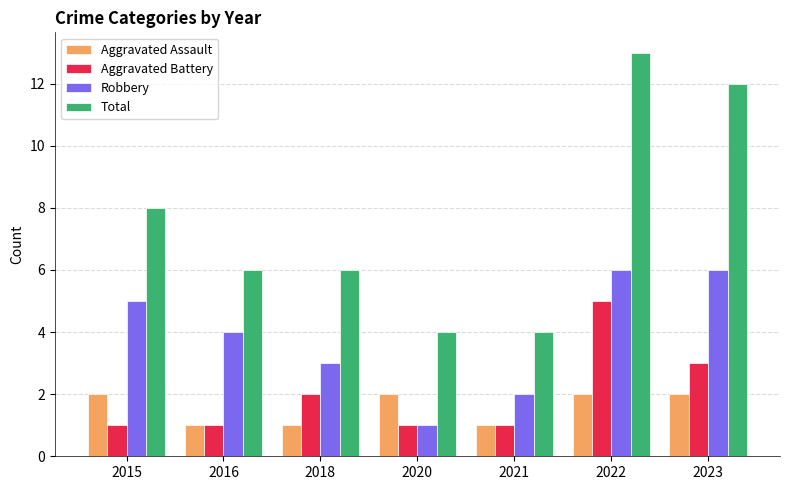

At which label is Total closest to 8?

2015